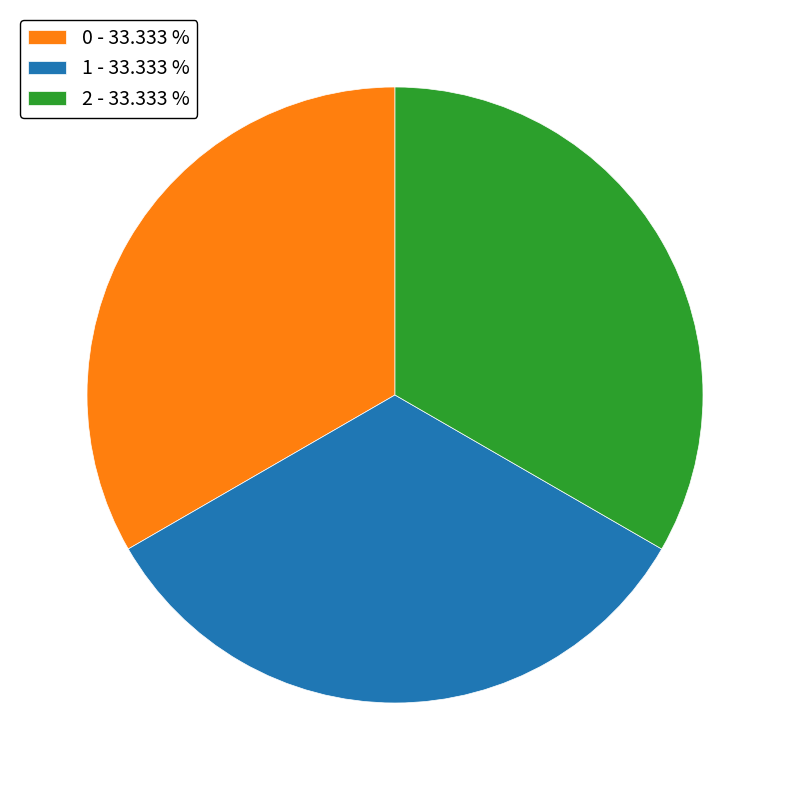

Is the sum of 2 - 33.333 % and 1 - 33.333 % greater than half?

Yes